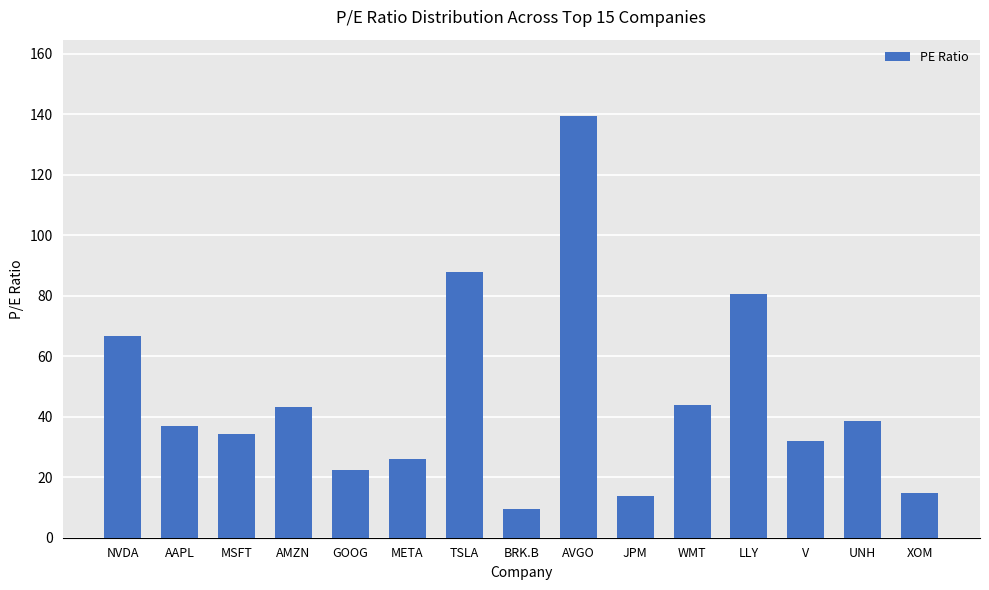

Read the value at AAPL.

37.0